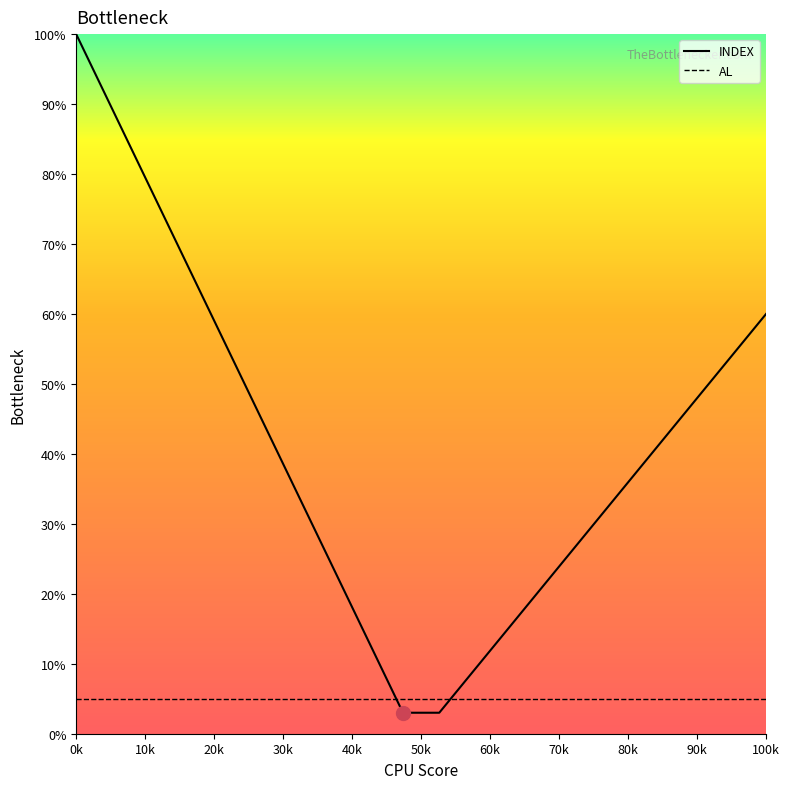

True or false: INDEX and AL cross at least once.

True